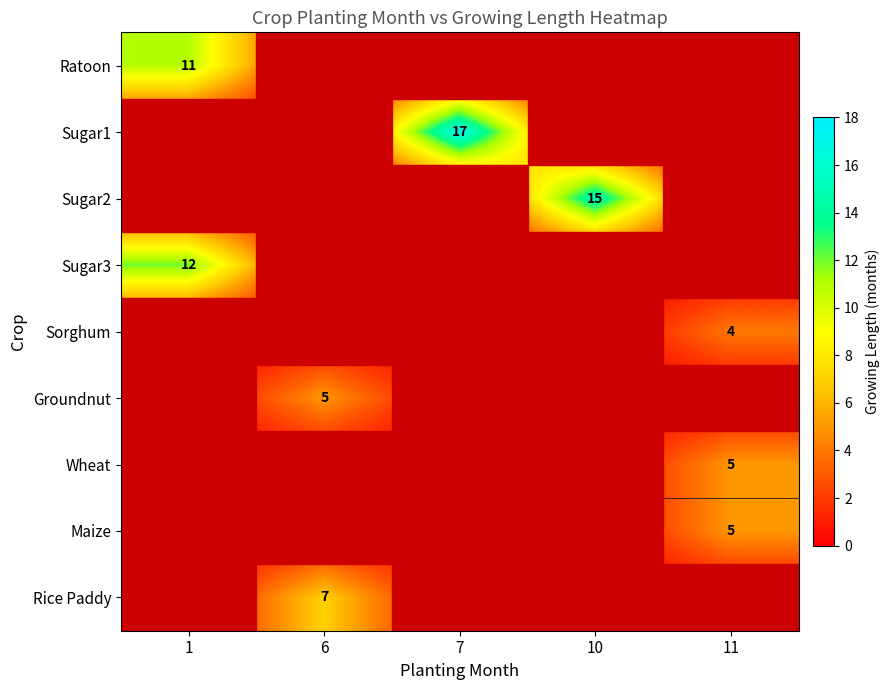

The Sugar1 series shows 28 at 7. True or false?

False